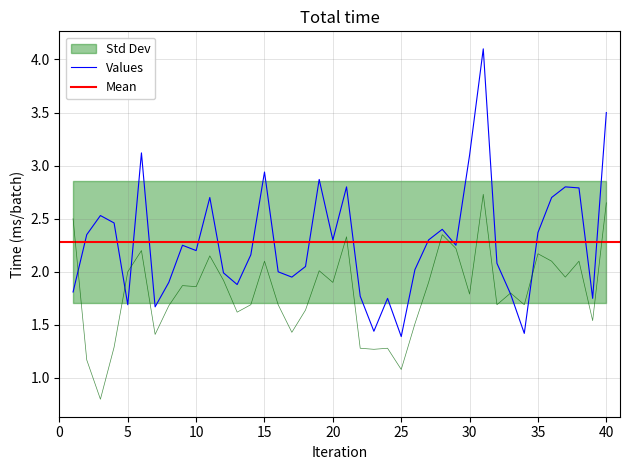

Where is the first local maximum for XG_Total_Pre?

6